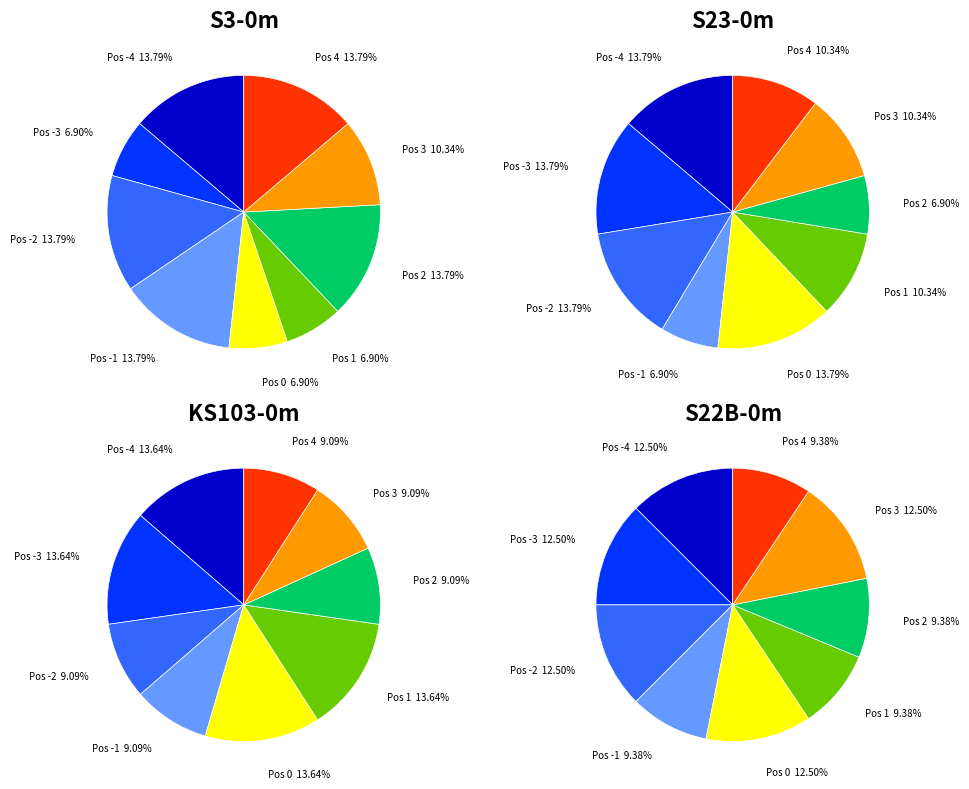

True or false: Posição -3 accounts for 20% of the total.

False